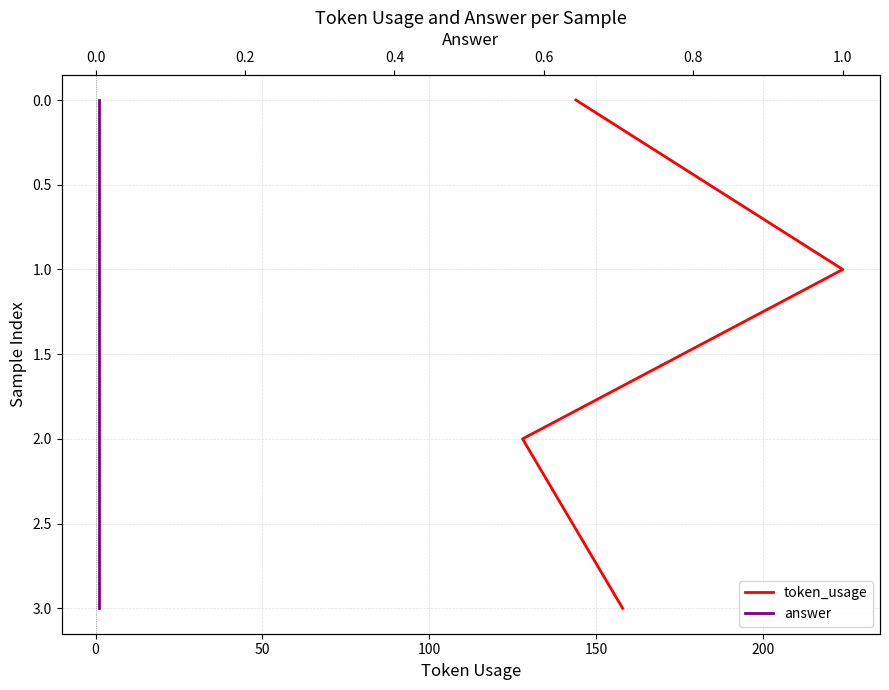

How many lines are shown in the chart?

2